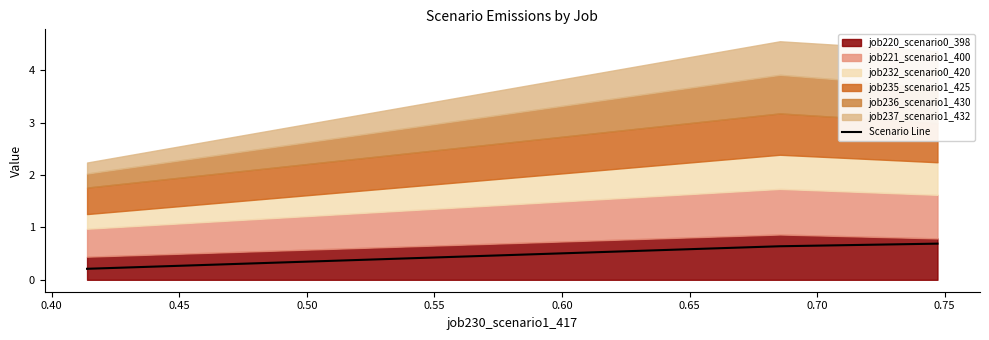

What is the maximum value for Scenario Line?

0.7